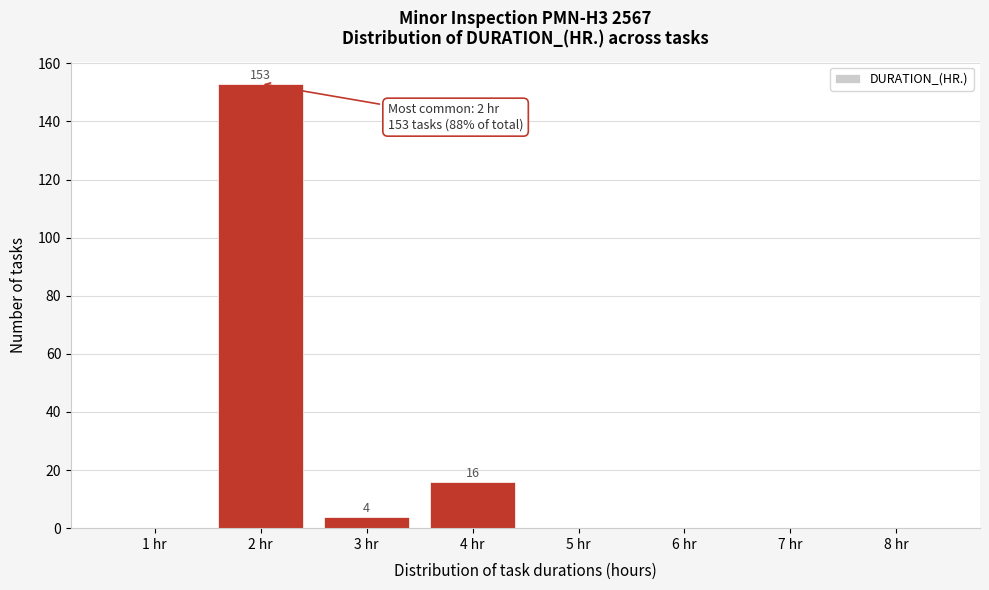

Over which range of the x-axis is the bar tallest?

1.5 to 2.5